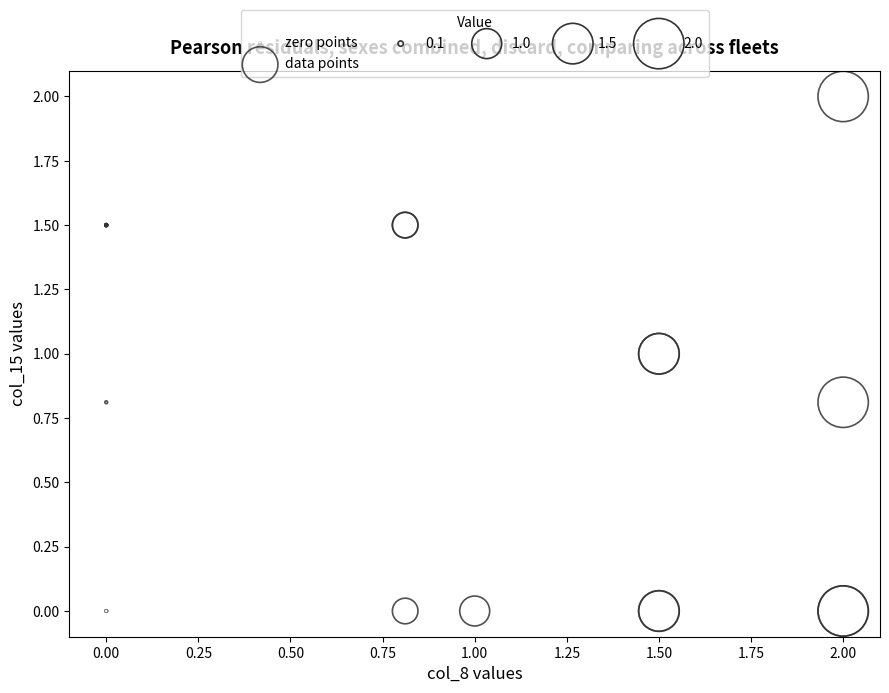

Which series reaches the maximum Y coordinate?

data points